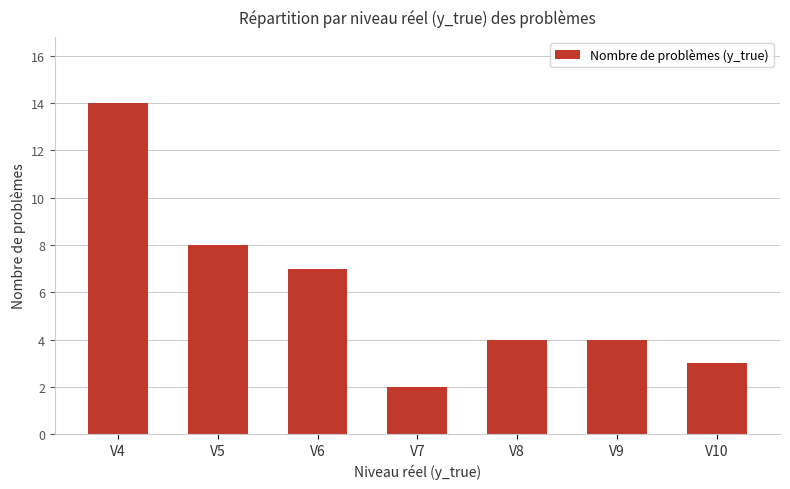

Approximately how many times larger is the value at V9 compared to V6?

0.6